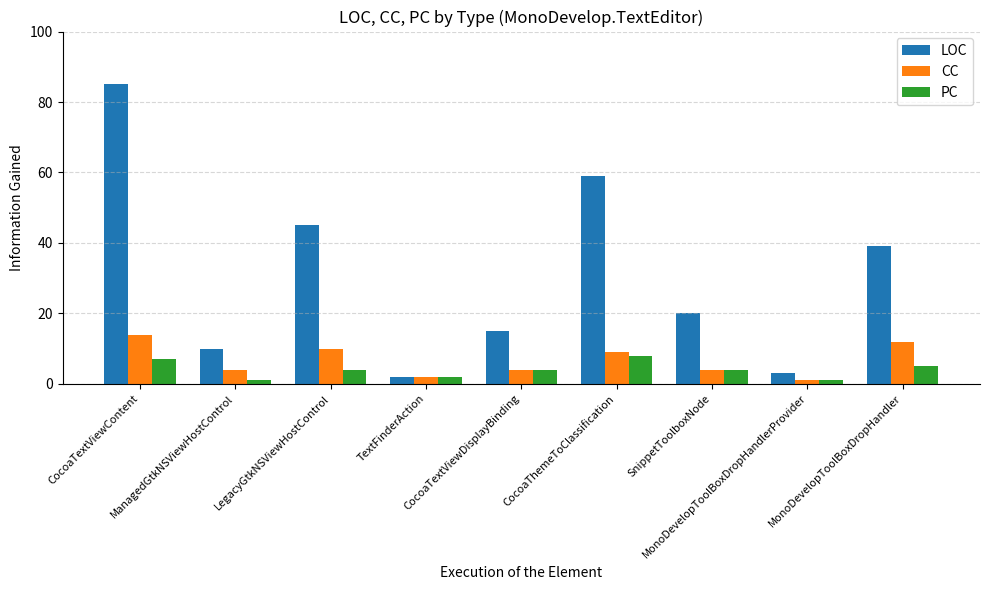

Which series has the largest total across all categories?

LOC